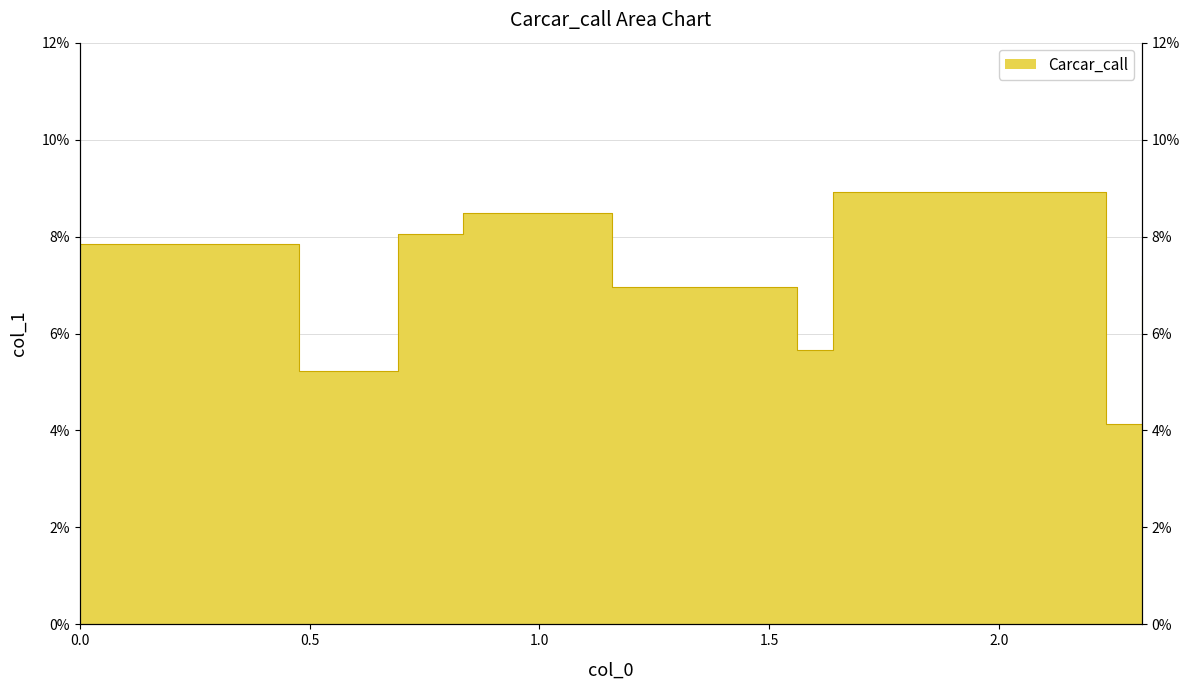

Where is the first local minimum?

0.476734694